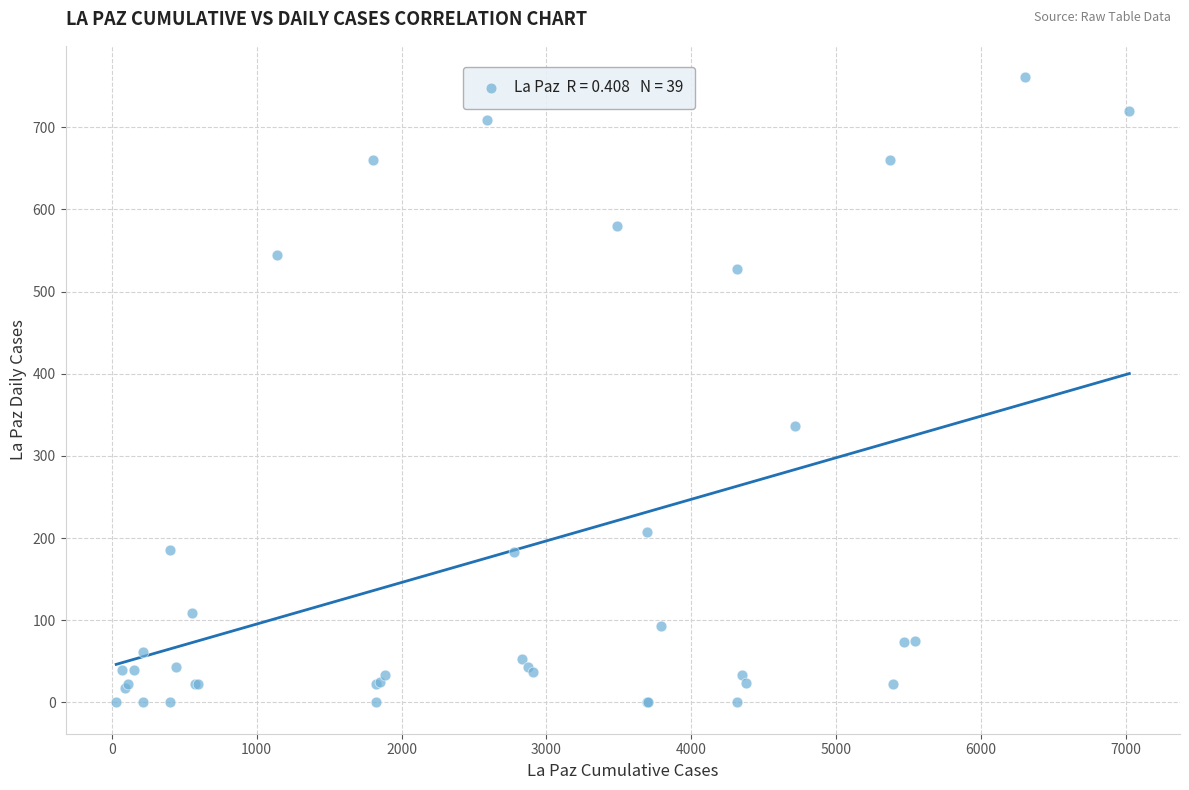

What Y value in the scatter plot is closest to 380?

336